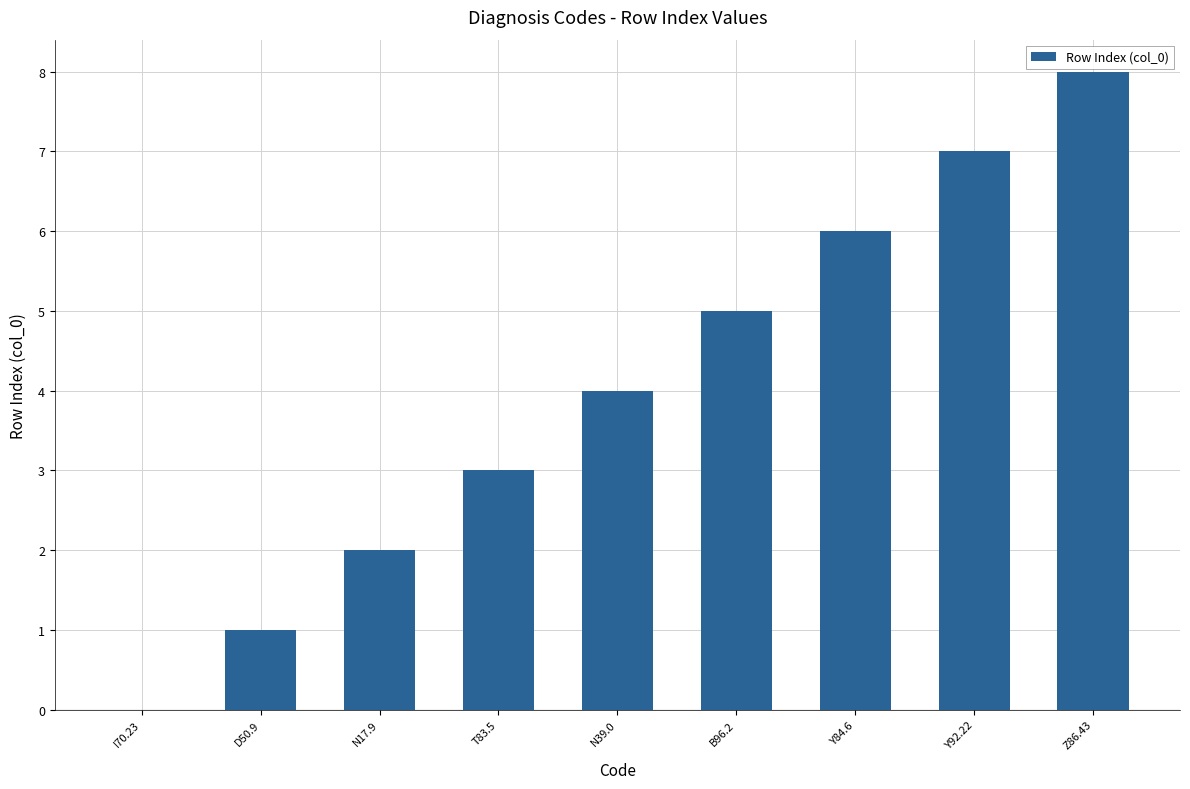

Reading right to left, extract all data points from this chart.

Z86.43=8	Y92.22=7	Y84.6=6	B96.2=5	N39.0=4	T83.5=3	N17.9=2	D50.9=1	I70.23=0